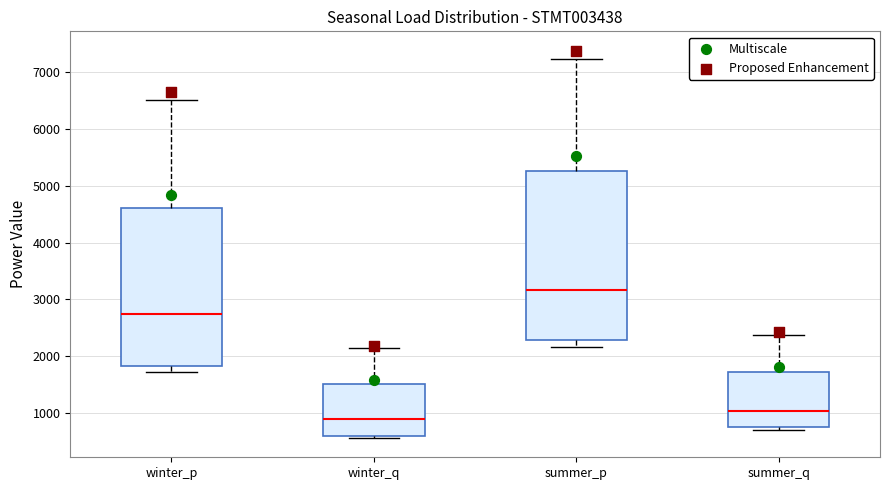

Where does the median line of the box for summer_p sit on the y-axis? The values are not printed on the chart, so give them approximately, as read against the axis.

3200